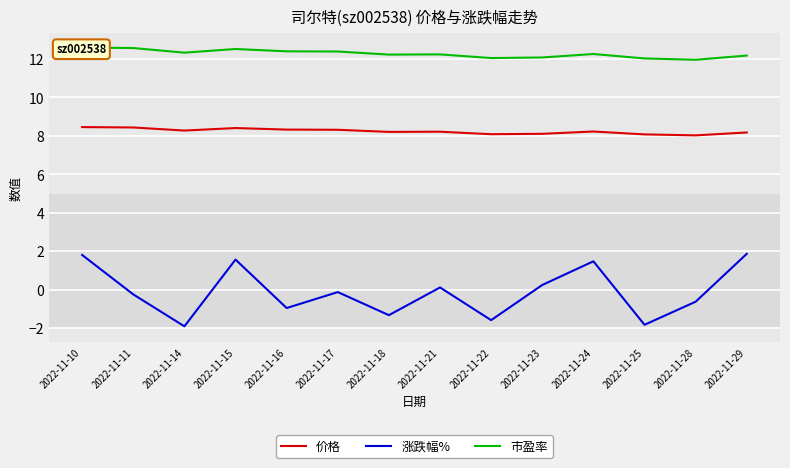

What is the total value across all series at 2022-11-25?

18.3